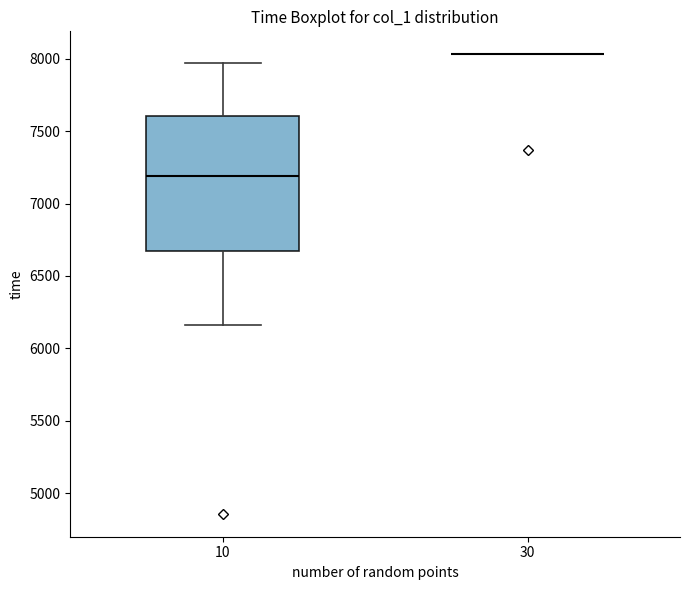

Reading left to right, read every box against the y-axis: the position of its median line, the range the box covers, and the ends of its whiskers. The values are not printed on the chart, so give them approximately, as read against the axis.

10: median 7200, box 6700 to 7600, whiskers 6150 to 7950
30: box collapsed to a line at 8050, whiskers 8050 to 8050